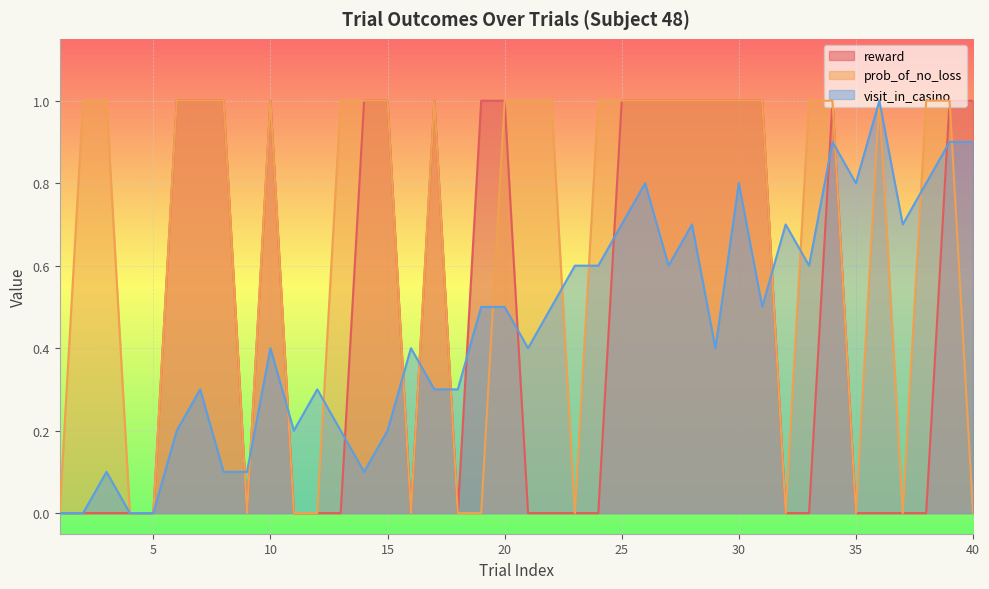

What is the value of the reward point at the 10th from the left?

1.0